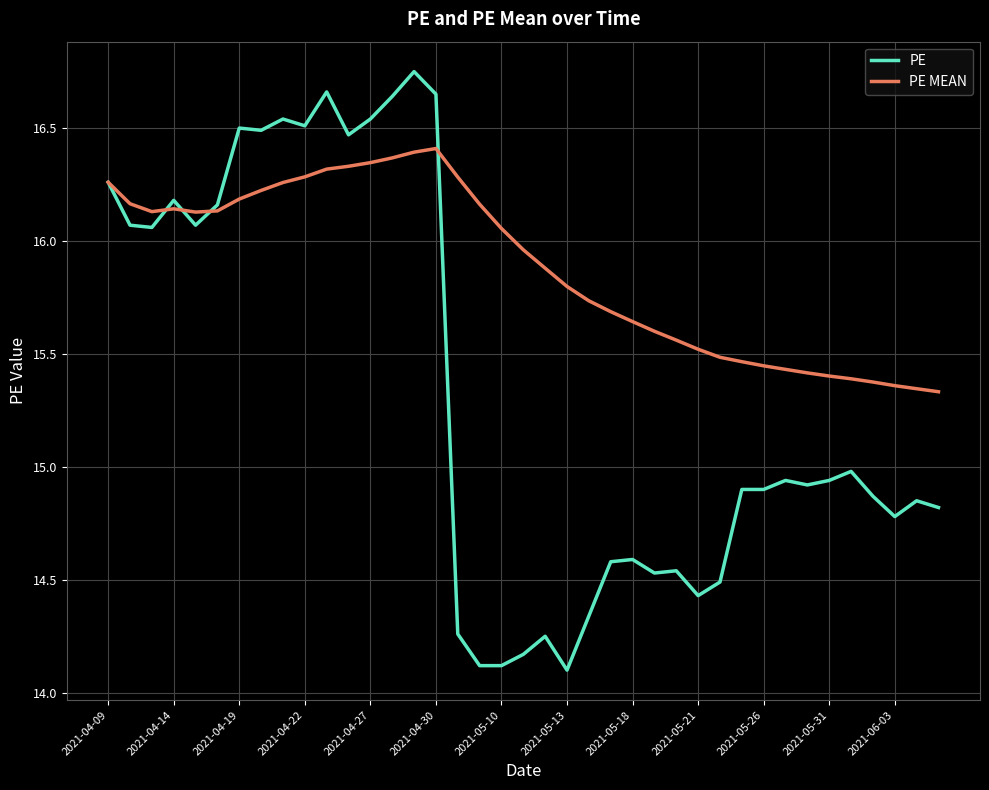

Which series has the largest total across all categories?

PE MEAN